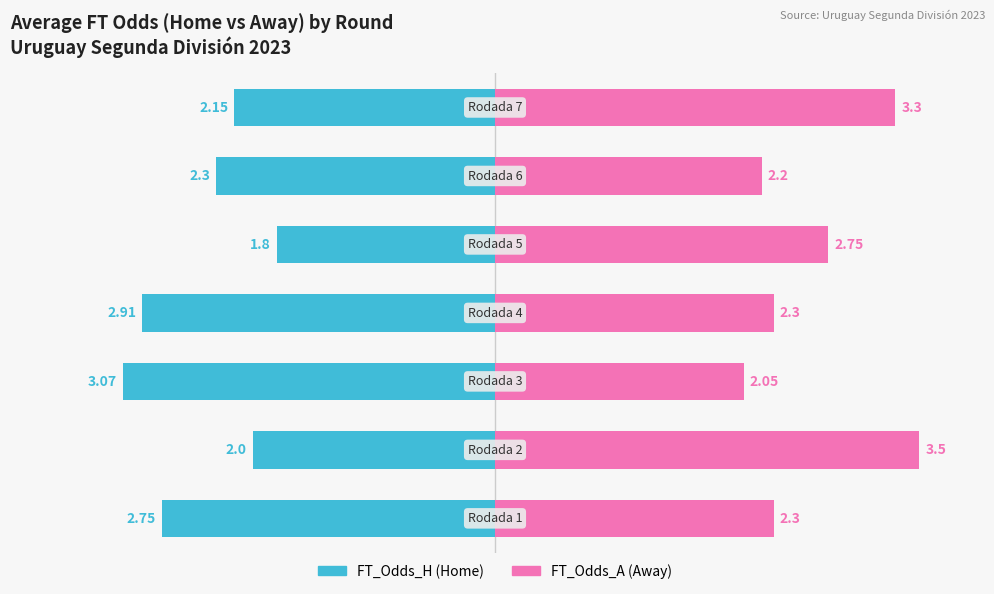

Which series has the largest range (max minus min)?

FT_Odds_A